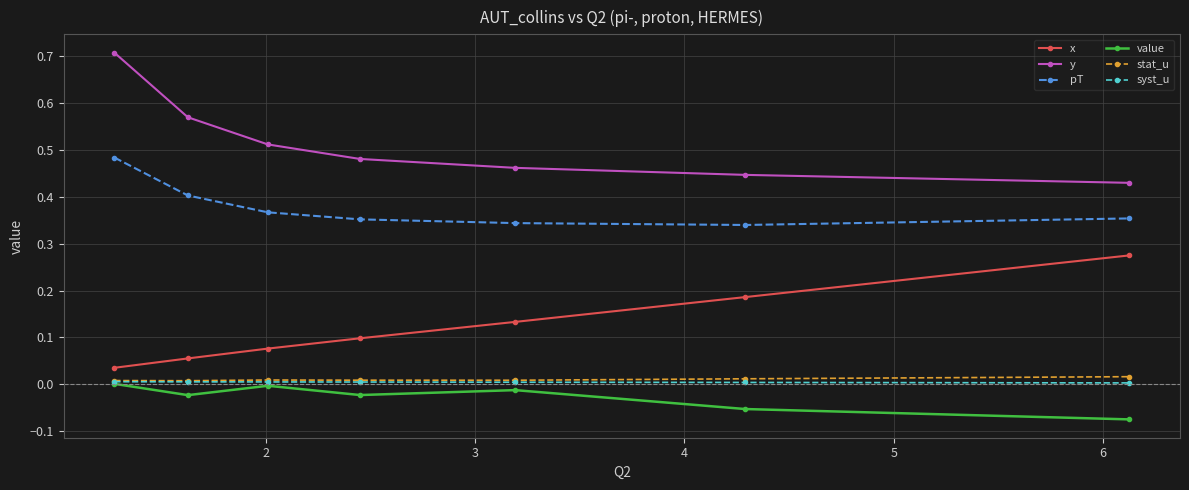

What are all the series names shown in the legend?

x, y, pT, value, stat_u, syst_u